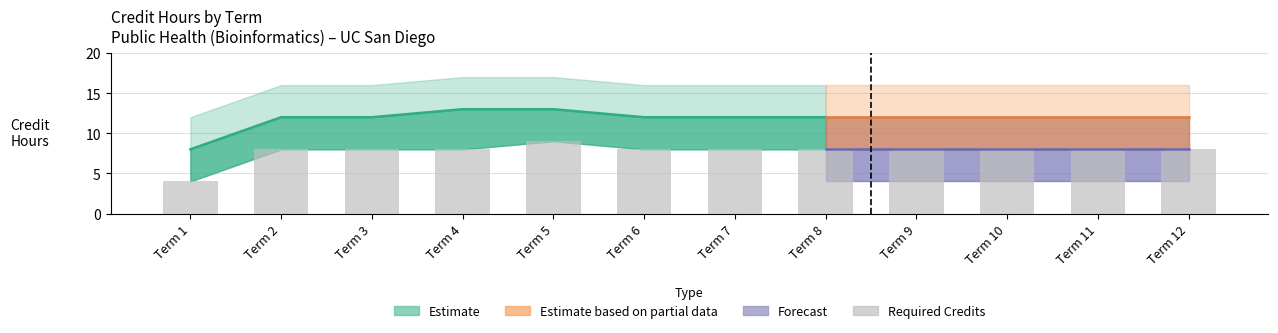

Does the chart contain stacked bars?

No